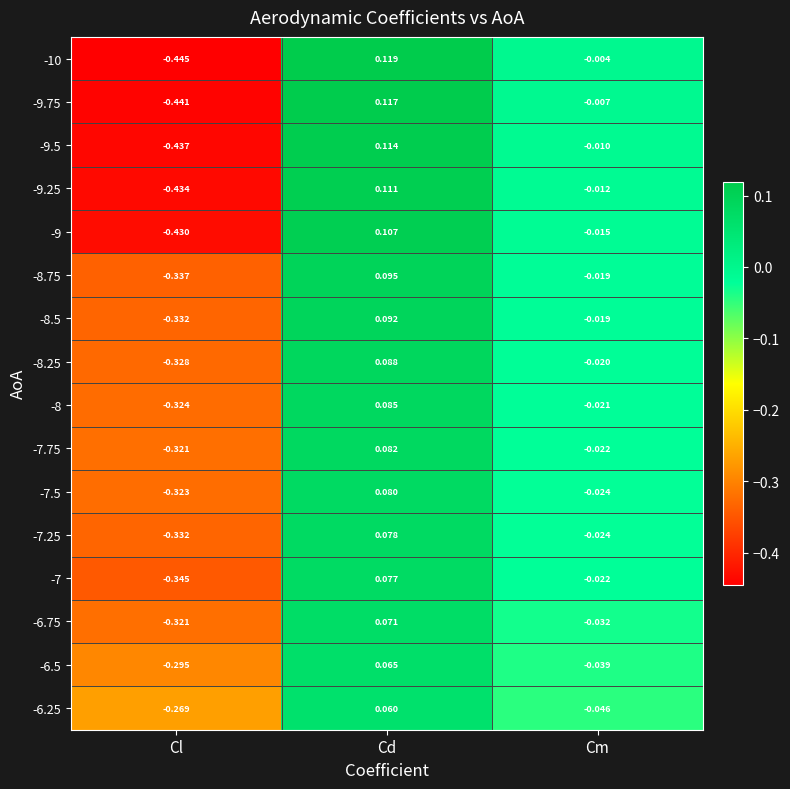

Where does the -8.25 series first go above 0?

Cd